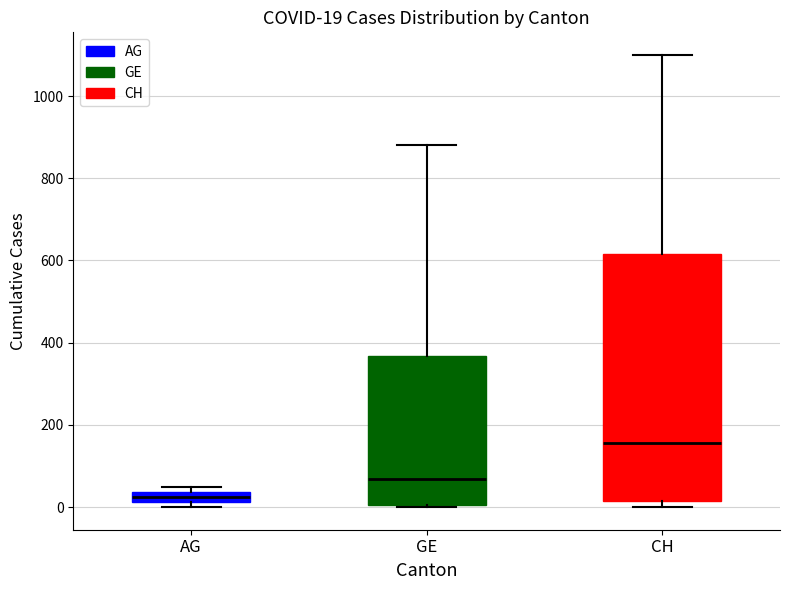

Which box has the highest median line?

CH